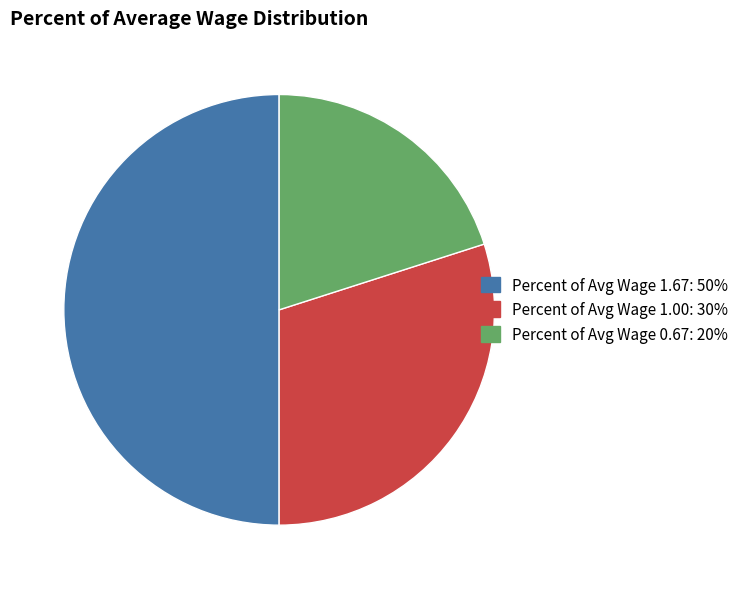

Which has a higher value, 1.67 or 1.0?

1.67